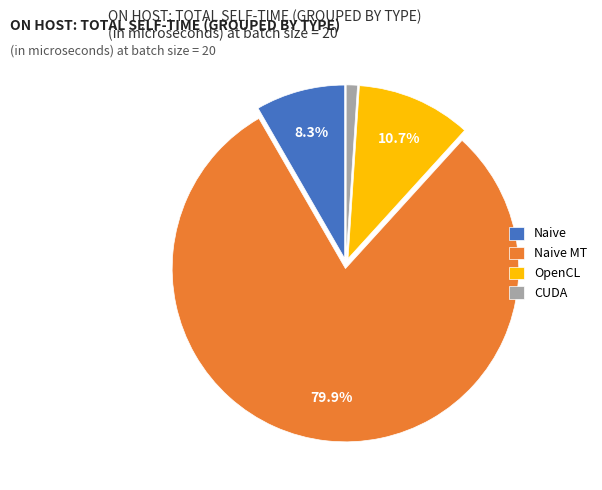

Between OpenCL and CUDA, which is larger?

OpenCL